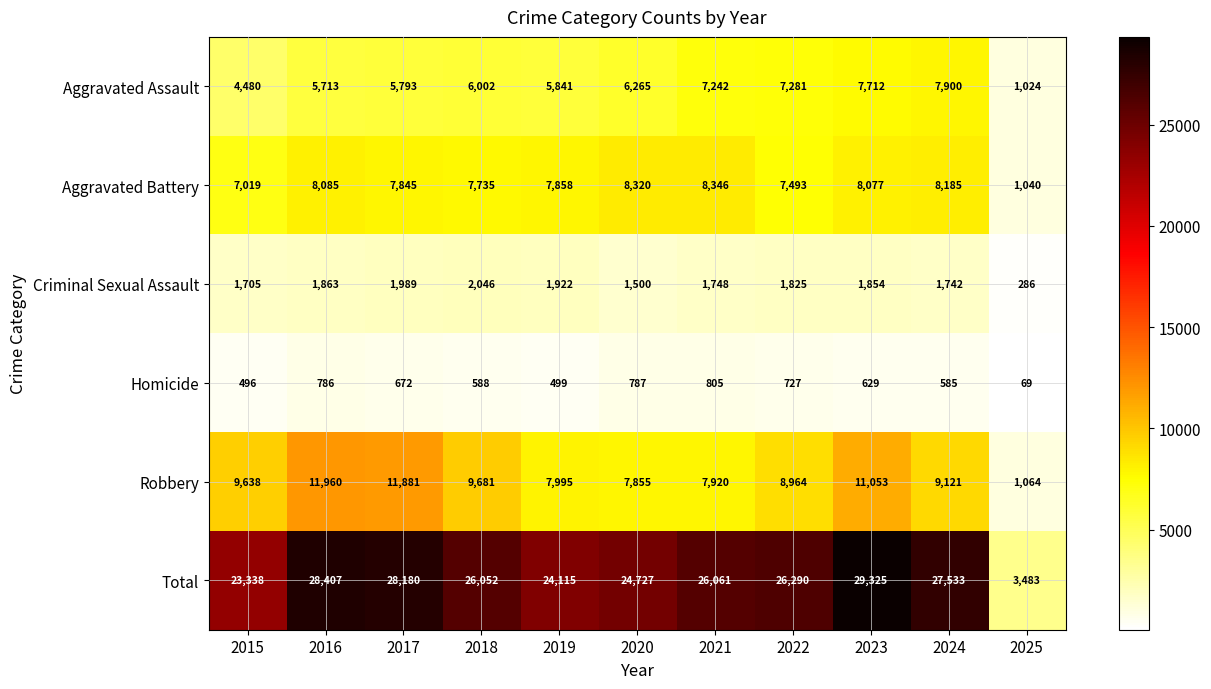

What is the sum of all Robbery values?

97132